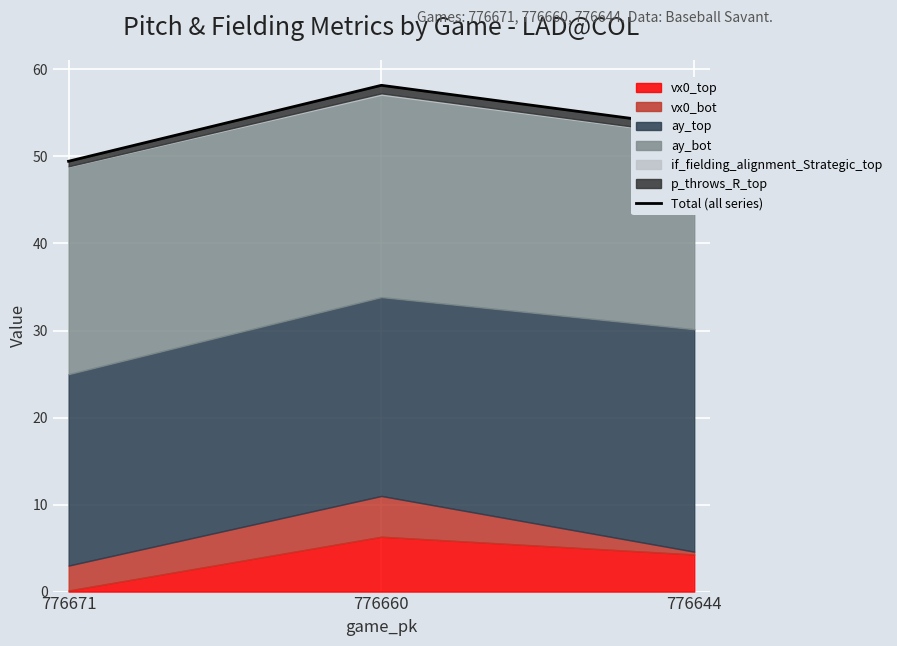

What is the difference between the values at 776644 and 776660?

4.8